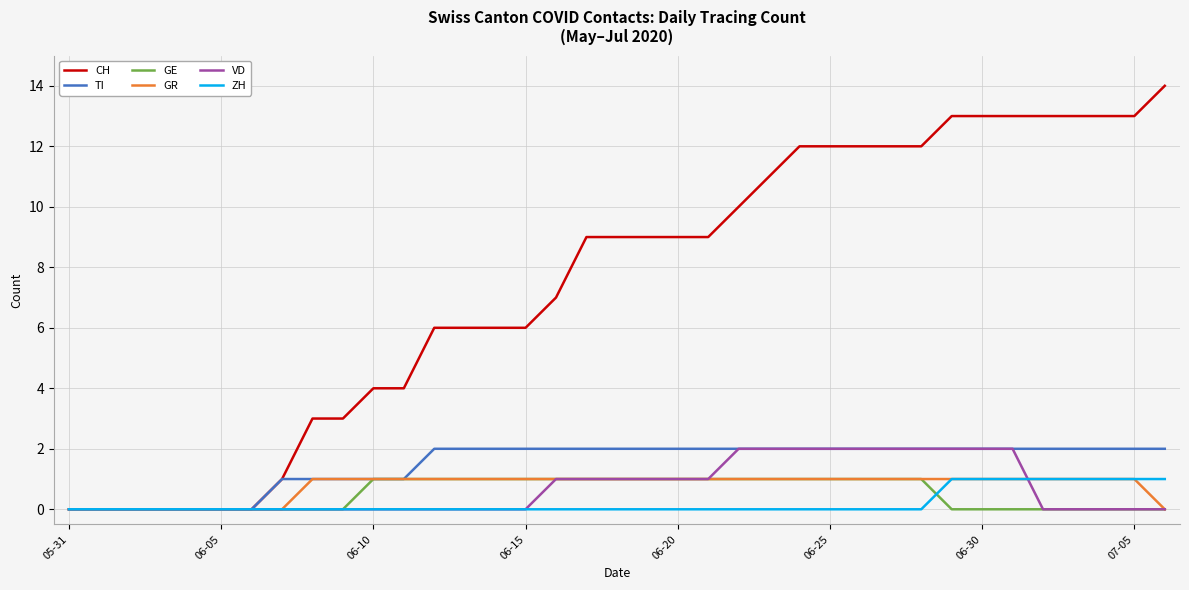

What is the maximum value shown in the chart?

14